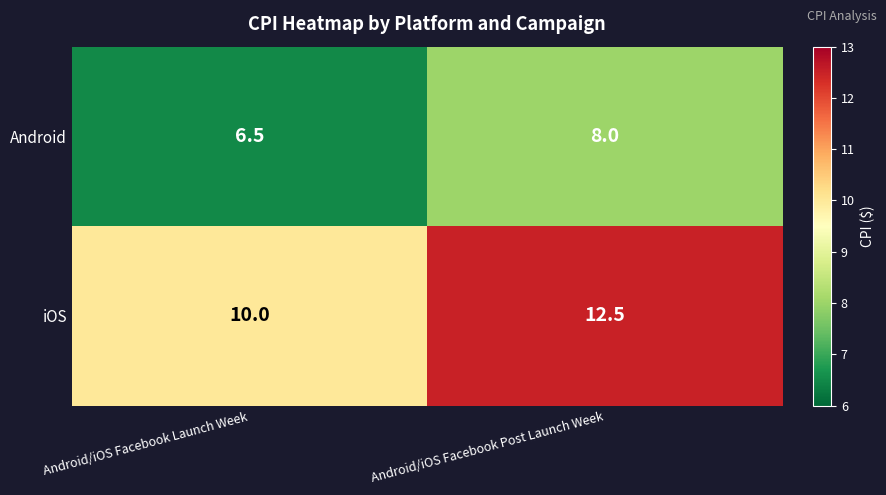

What is the total value across all series at Android/iOS Facebook Launch Week?

16.5